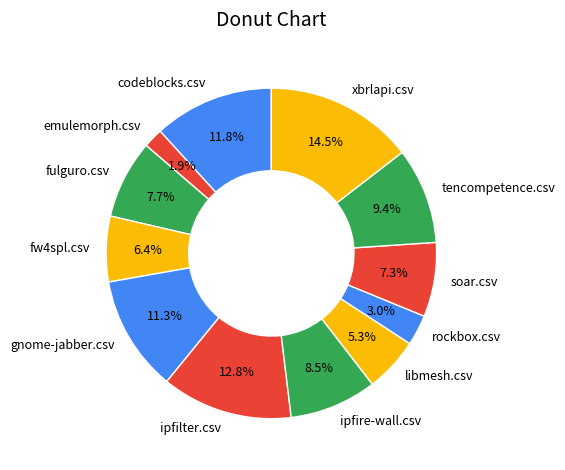

Between fw4spl.csv and libmesh.csv, which is larger?

fw4spl.csv